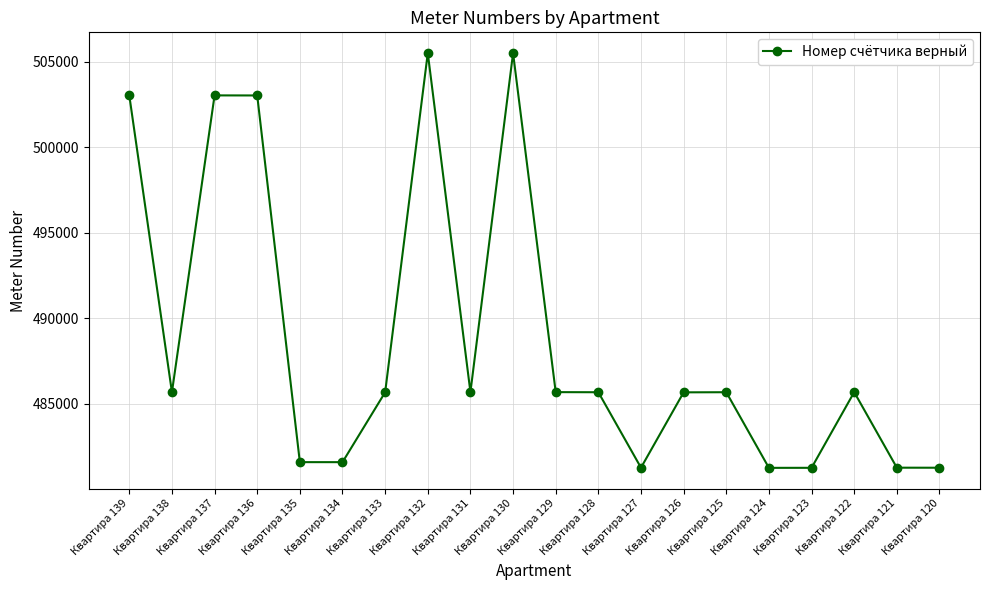

How many data points are less than 485669?

10